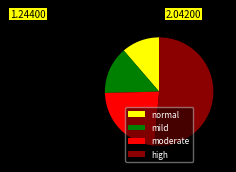

Approximately how many times larger is the value at high compared to moderate?

2.2